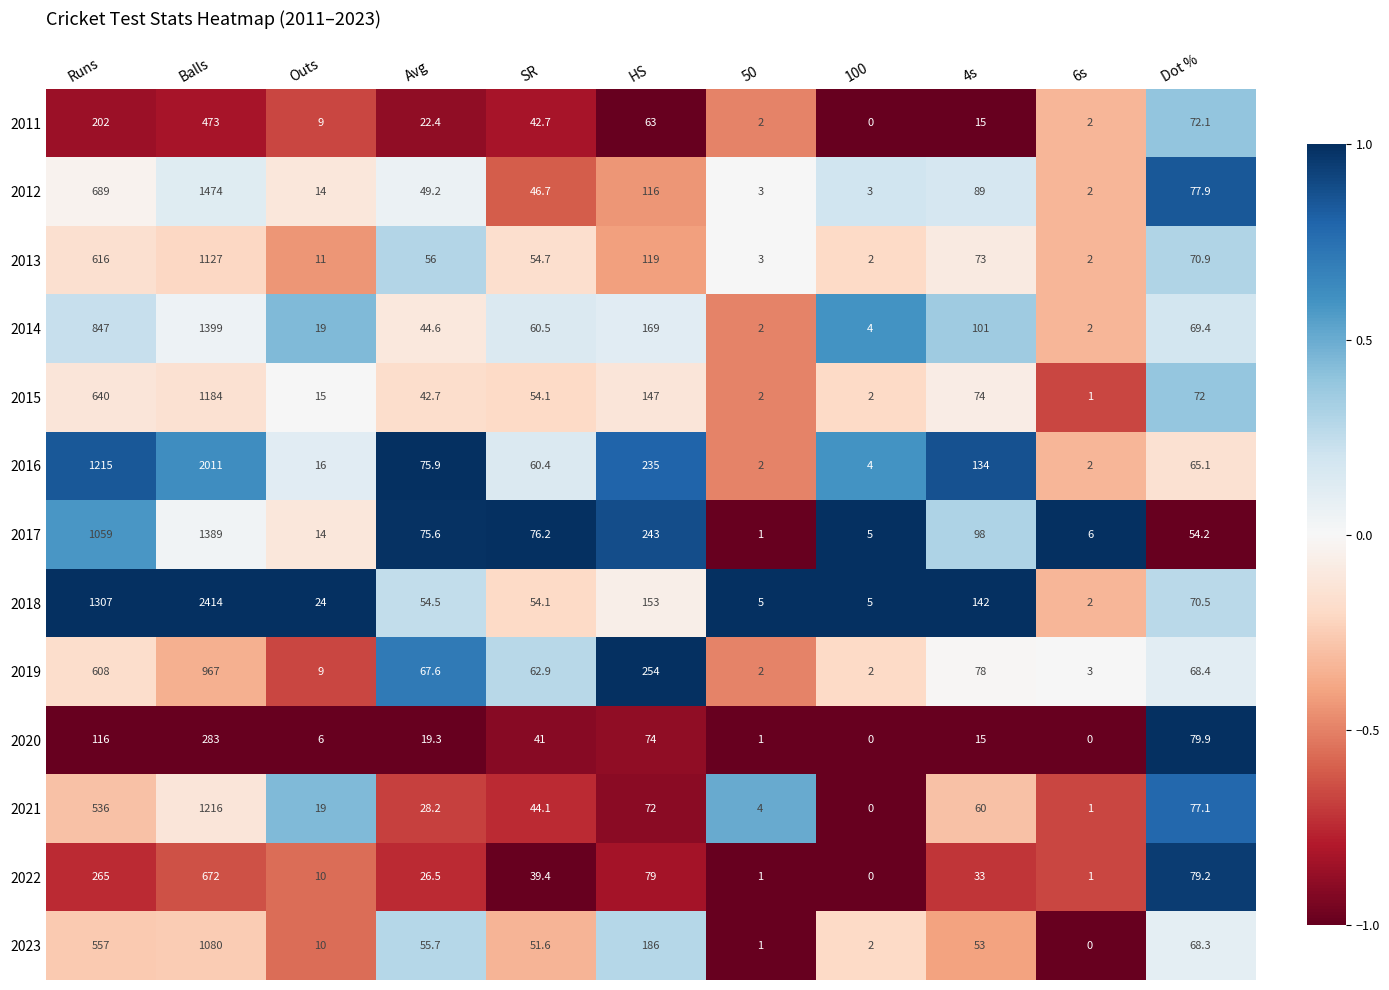

Which category has the highest value across all series?

Balls